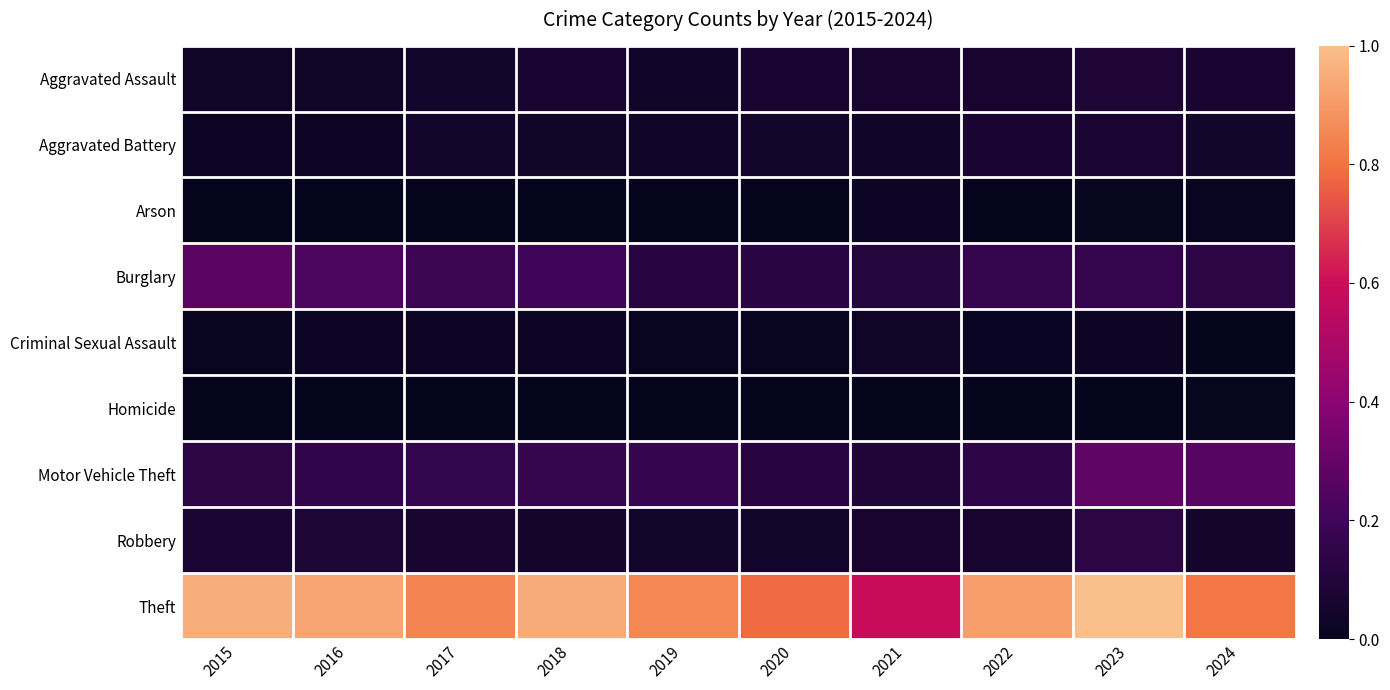

Which series changed the most between 2022 and 2024?

Motor Vehicle Theft